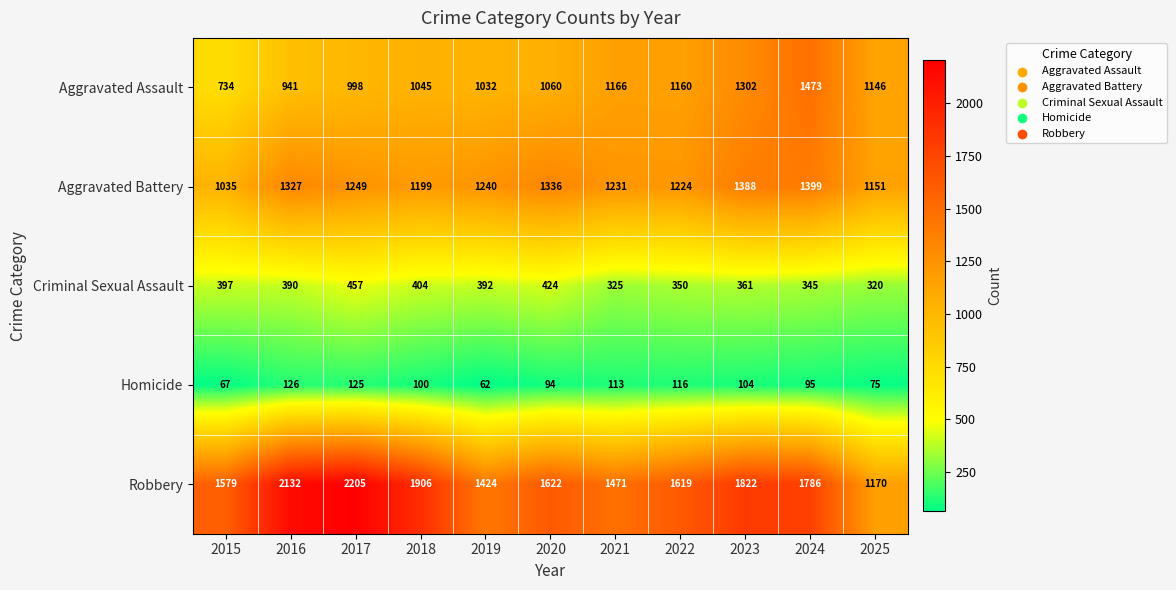

Is the value of Aggravated Battery at 2025 greater than the value of Robbery at 2025?

No